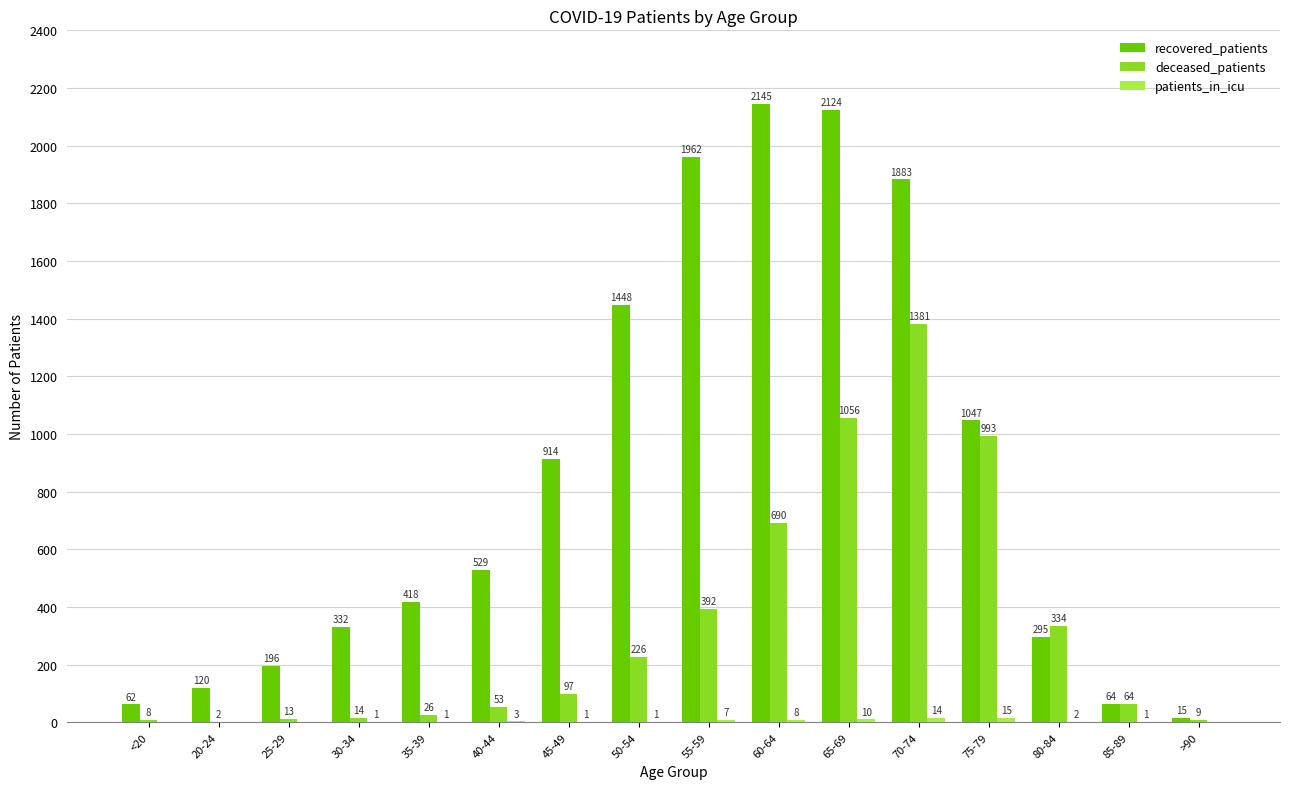

Which series changed the most between 35-39 and 70-74?

recovered_patients